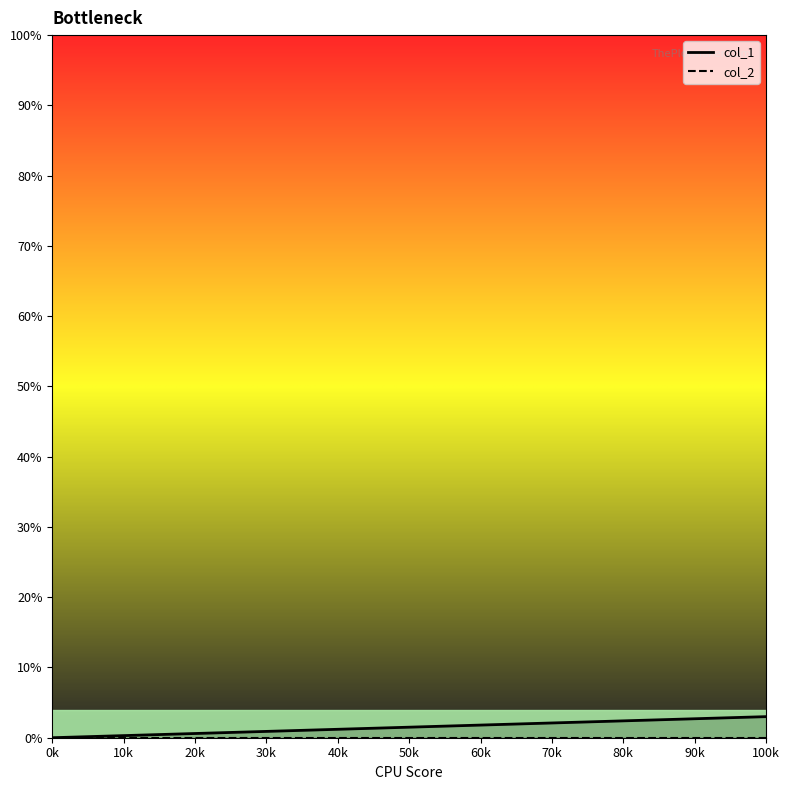

True or false: col_2 has more than 1 interior local peaks.

False